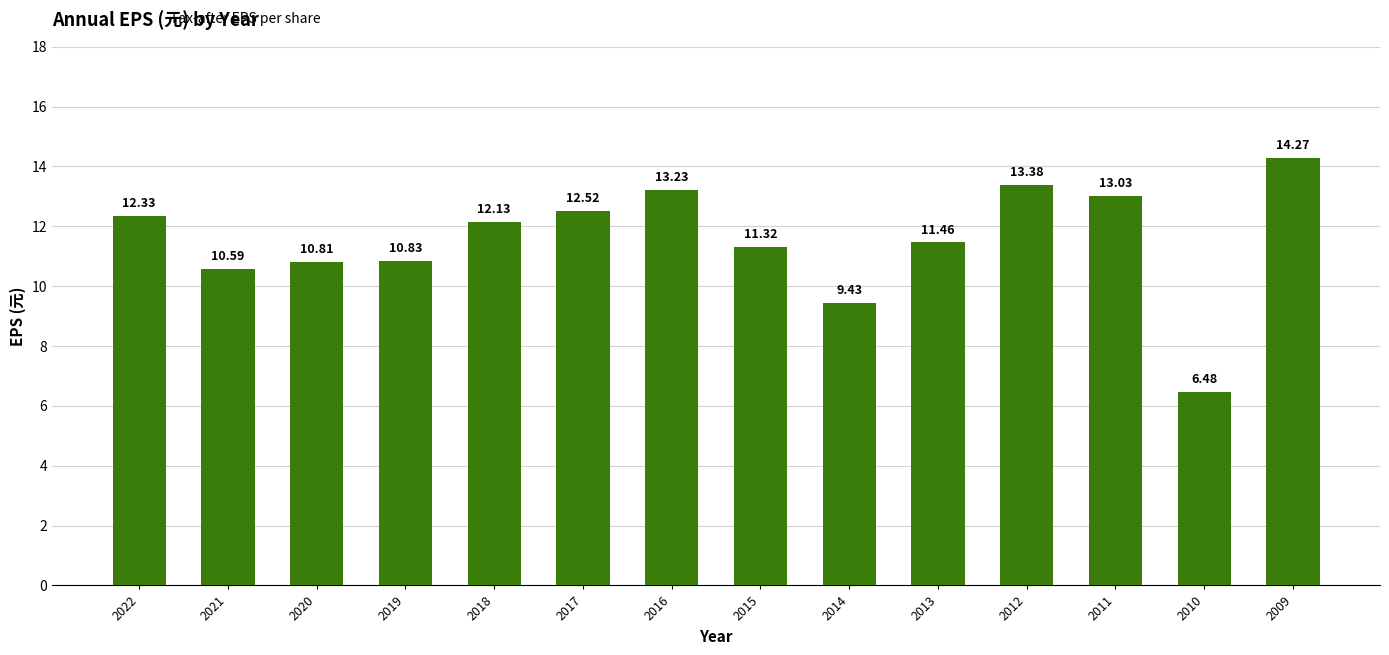

What is the difference between the maximum and second lowest values?

4.8